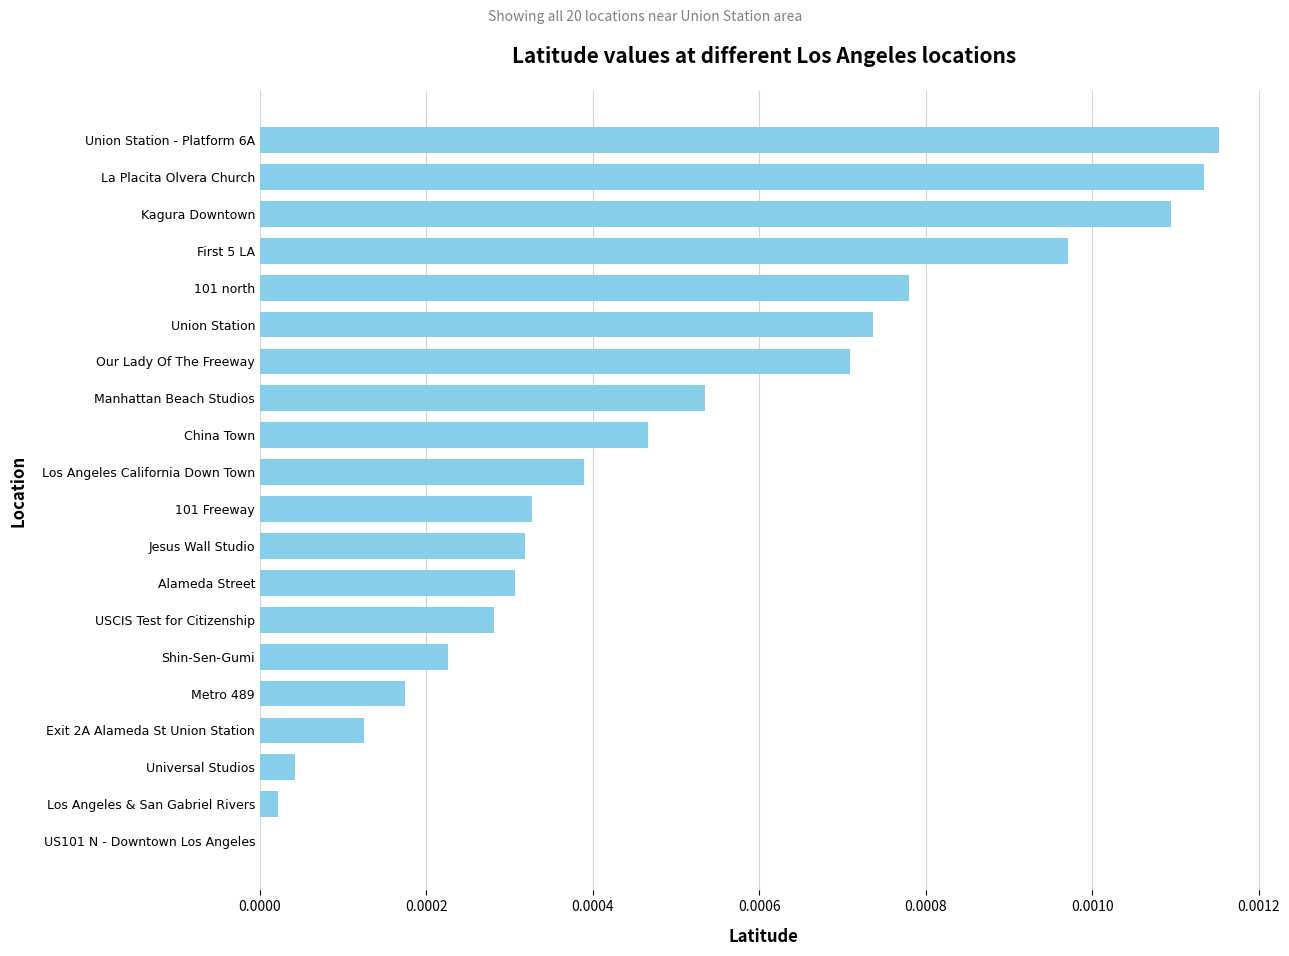

The value at Manhattan Beach Studios is 0.0. True or false?

True